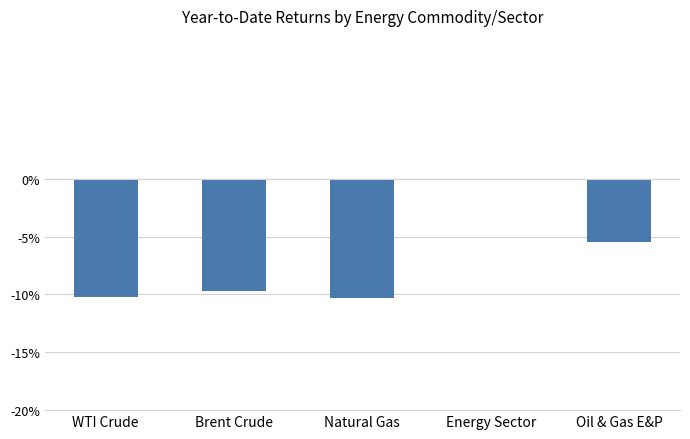

What is the difference between the maximum and minimum values?

10.2